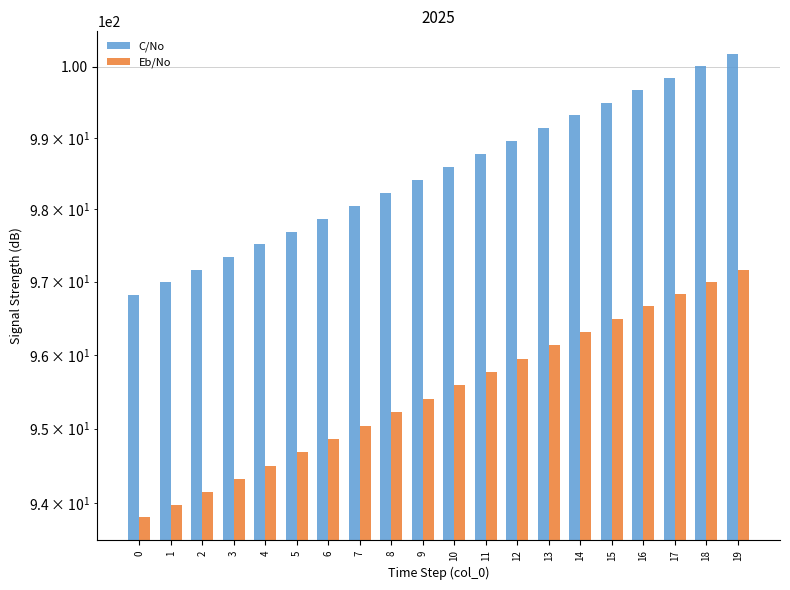

What is the spread (max minus min) of values at 11?

3.0